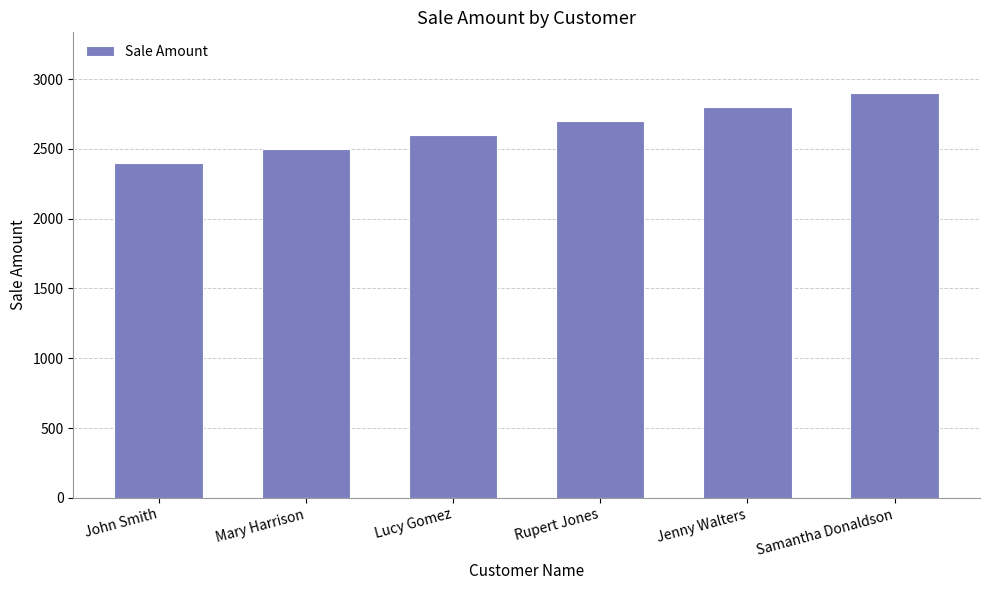

What is the minimum value shown in the chart?

2400